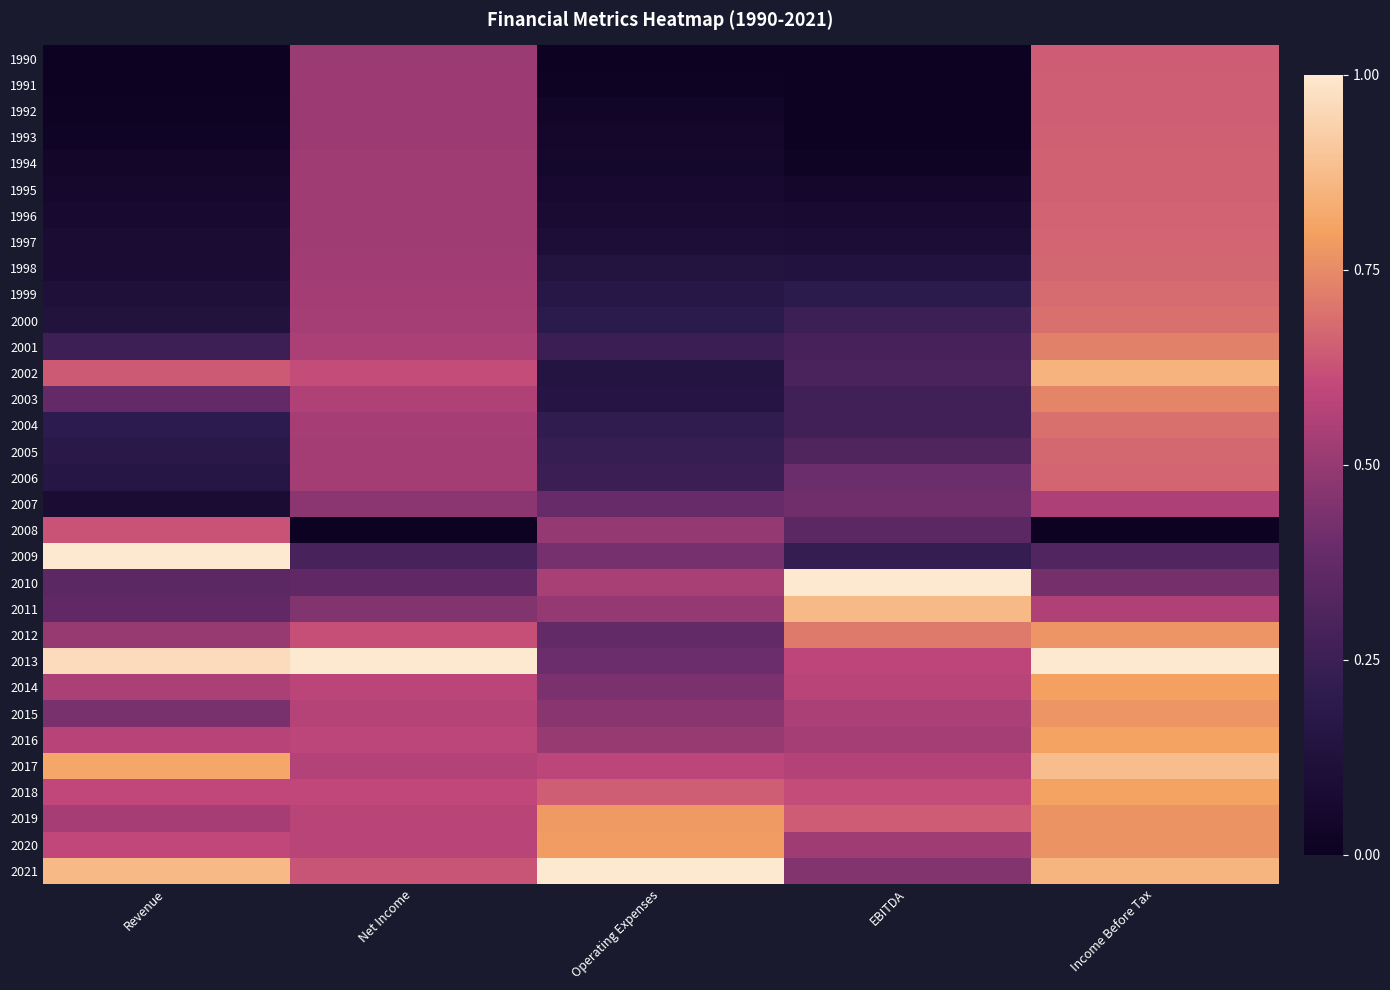

Which label corresponds to the smallest value in the chart?

Revenue